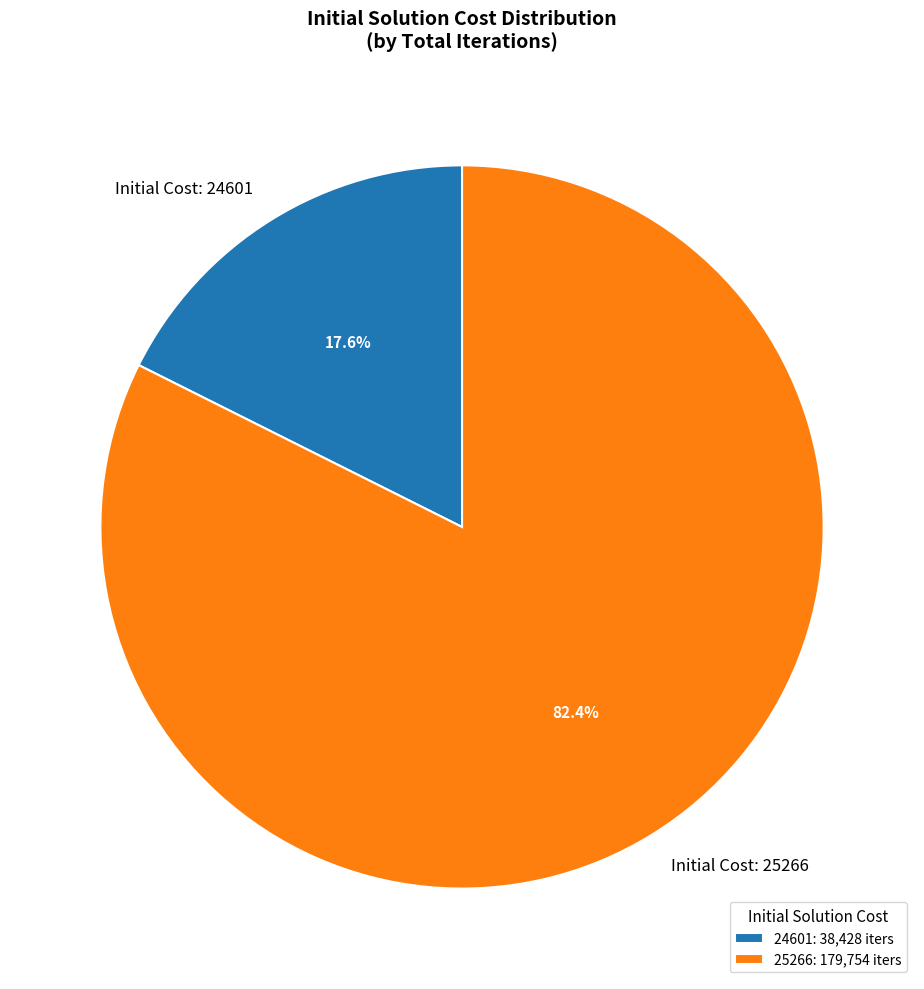

Combined, what portion of the pie is Initial Cost: 24601 and Initial Cost: 25266?

100.0%